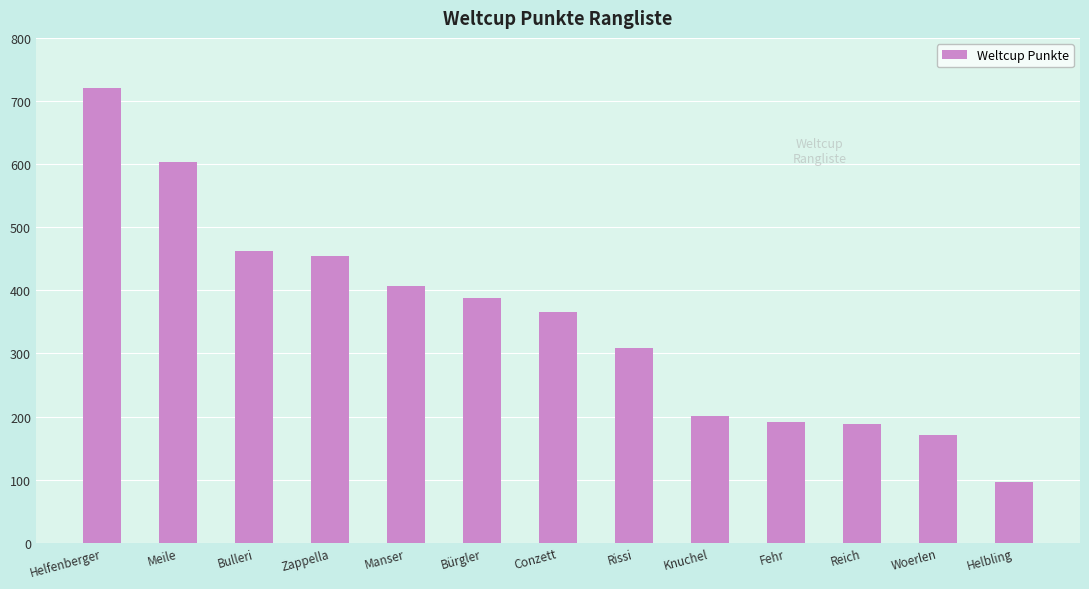

What is the difference between the maximum and minimum values?

625